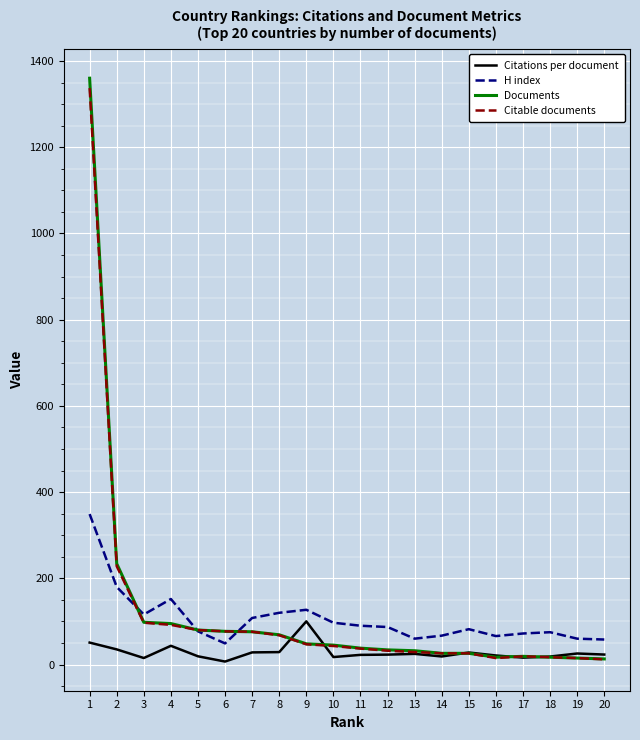

Which series has the widest spread of values?

Documents